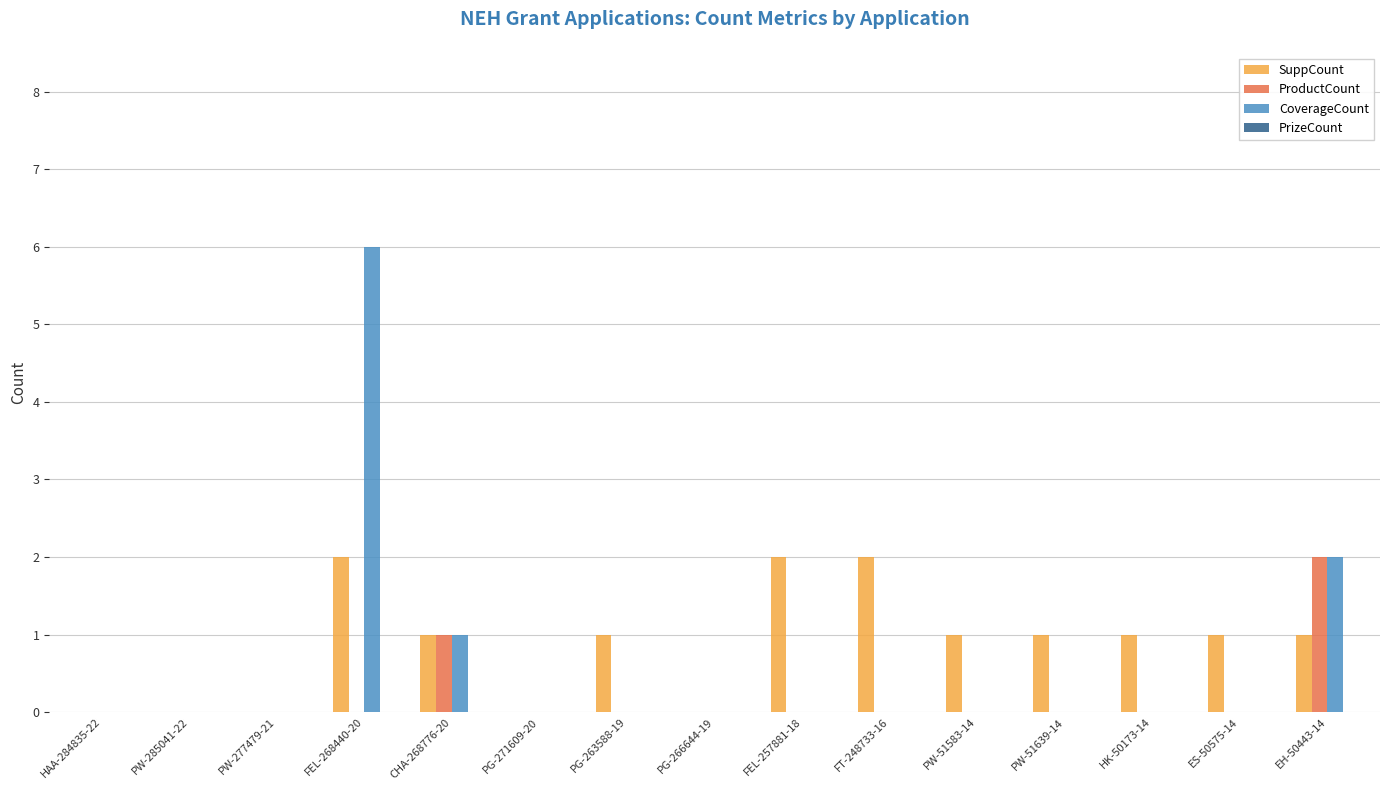

How many data points does each series have?

15